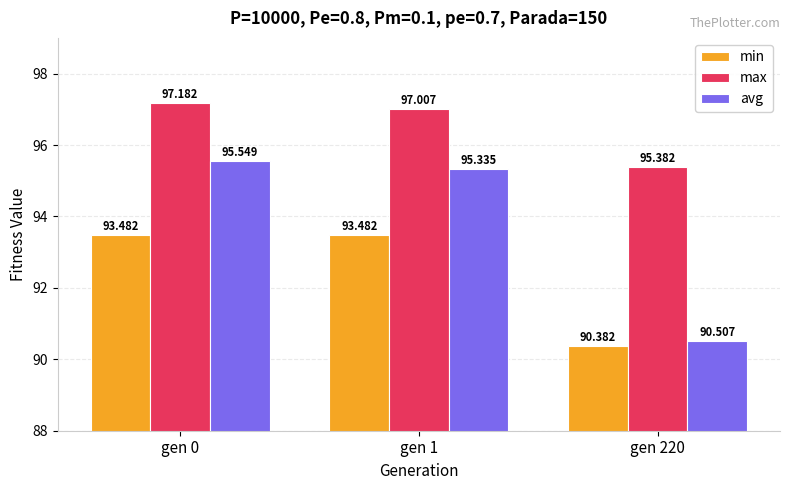

Which series changed the most between gen 0 and gen 220?

avg